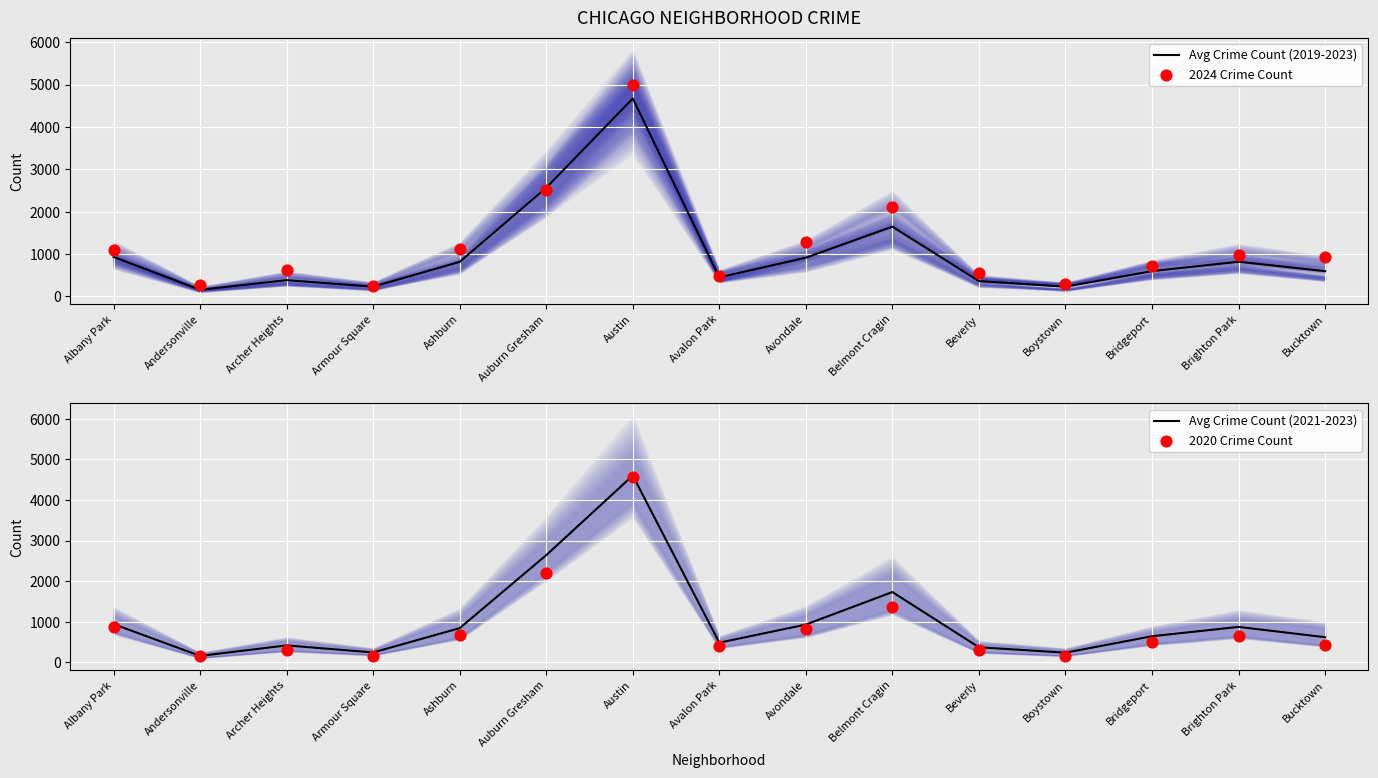

Which series has the largest total across all categories?

2024 Crime Count